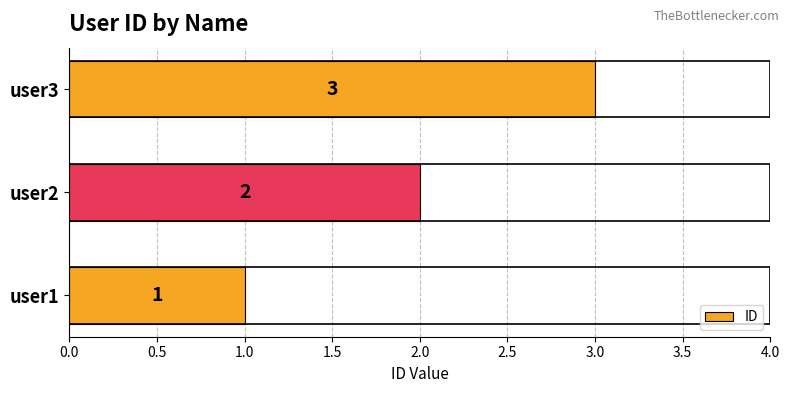

Which category has the highest value across all series?

user3